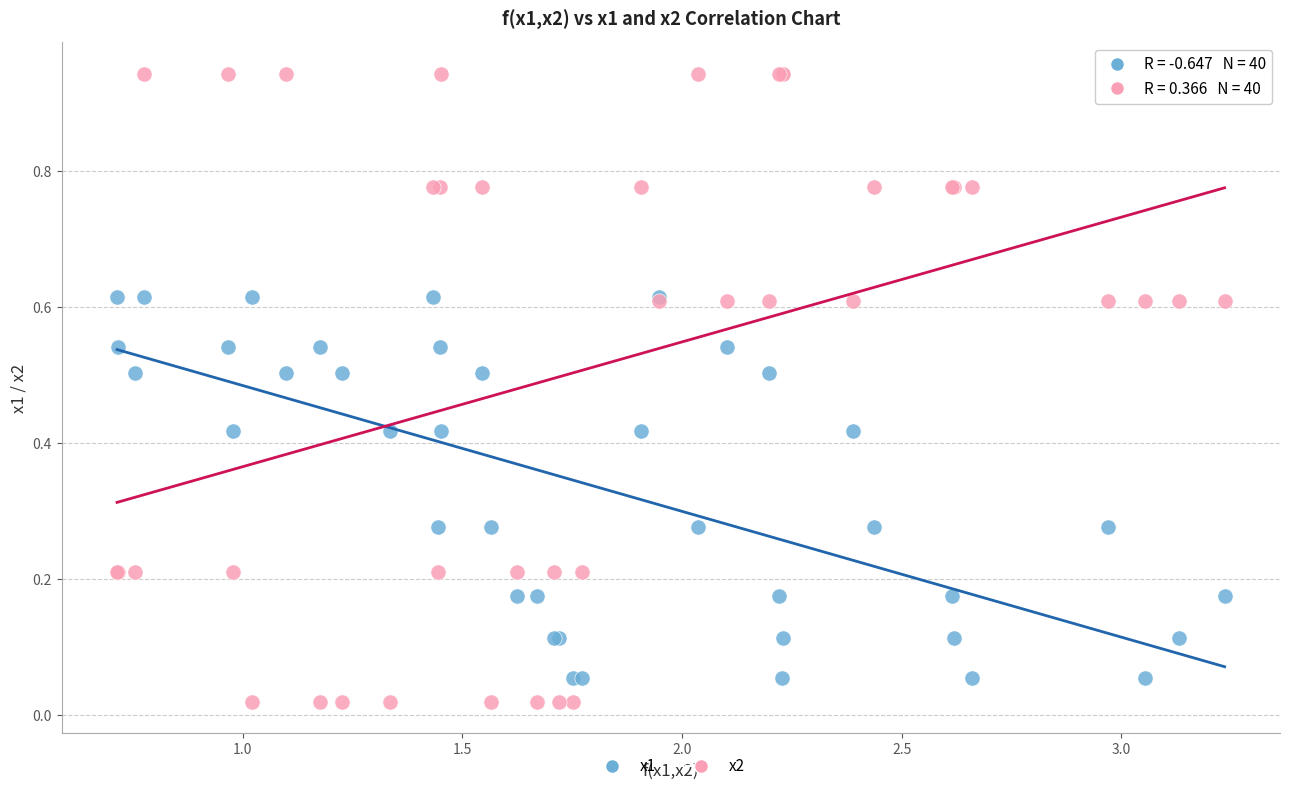

Which series reaches the maximum Y coordinate?

x2